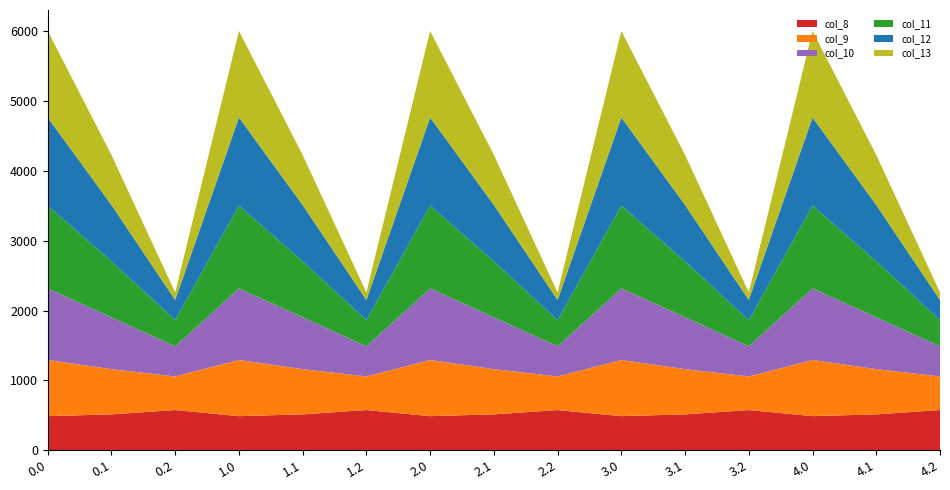

Reading left to right, list all the values displayed in this chart.

col_8: 0.0=489.3	0.1=514.8	0.2=576.6	1.0=489.3	1.1=514.8	1.2=576.6	2.0=489.3	2.1=514.8	2.2=576.6	3.0=489.3	3.1=514.8	3.2=576.6	4.0=489.3	4.1=514.8	4.2=576.6
col_9: 0.0=804.0	0.1=646.9	0.2=480.7	1.0=804.0	1.1=646.9	1.2=480.7	2.0=804.0	2.1=646.9	2.2=480.7	3.0=804.0	3.1=646.9	3.2=480.7	4.0=804.0	4.1=646.9	4.2=480.7
col_10: 0.0=1023.2	0.1=742.1	0.2=430.5	1.0=1023.2	1.1=742.1	1.2=430.5	2.0=1023.2	2.1=742.1	2.2=430.5	3.0=1023.2	3.1=742.1	3.2=430.5	4.0=1023.2	4.1=742.1	4.2=430.5
col_11: 0.0=1185.2	0.1=800.2	0.2=374.4	1.0=1185.2	1.1=800.2	1.2=374.4	2.0=1185.2	2.1=800.2	2.2=374.4	3.0=1185.2	3.1=800.2	3.2=374.4	4.0=1185.2	4.1=800.2	4.2=374.4
col_12: 0.0=1261.6	0.1=806.9	0.2=289.5	1.0=1261.6	1.1=806.9	1.2=289.5	2.0=1261.6	2.1=806.9	2.2=289.5	3.0=1261.6	3.1=806.9	3.2=289.5	4.0=1261.6	4.1=806.9	4.2=289.5
col_13: 0.0=1237.4	0.1=715.3	0.2=107.8	1.0=1237.4	1.1=715.3	1.2=107.8	2.0=1237.4	2.1=715.3	2.2=107.8	3.0=1237.4	3.1=715.3	3.2=107.8	4.0=1237.4	4.1=715.3	4.2=107.8